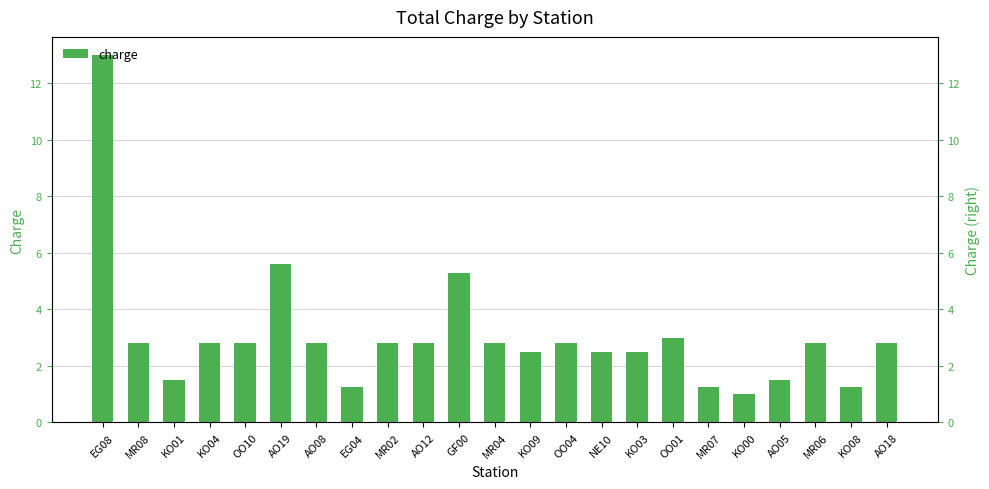

What is the difference between the maximum and minimum values?

12.0